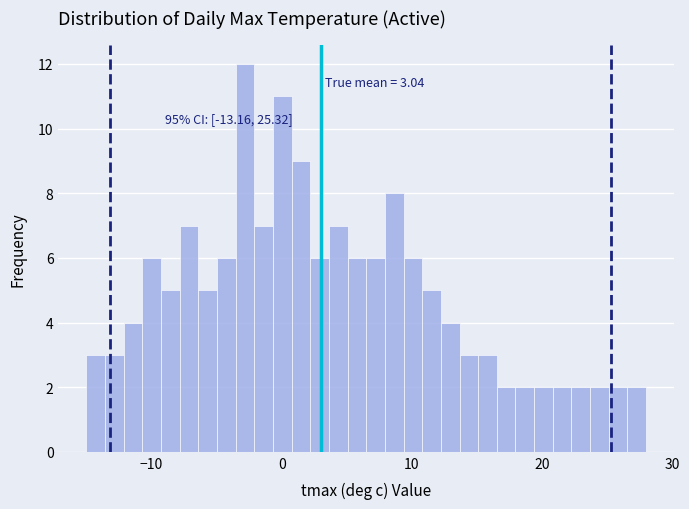

Around what value on the x-axis is the tallest bar? Give the approximate position of its centre, as read against the axis.

-3